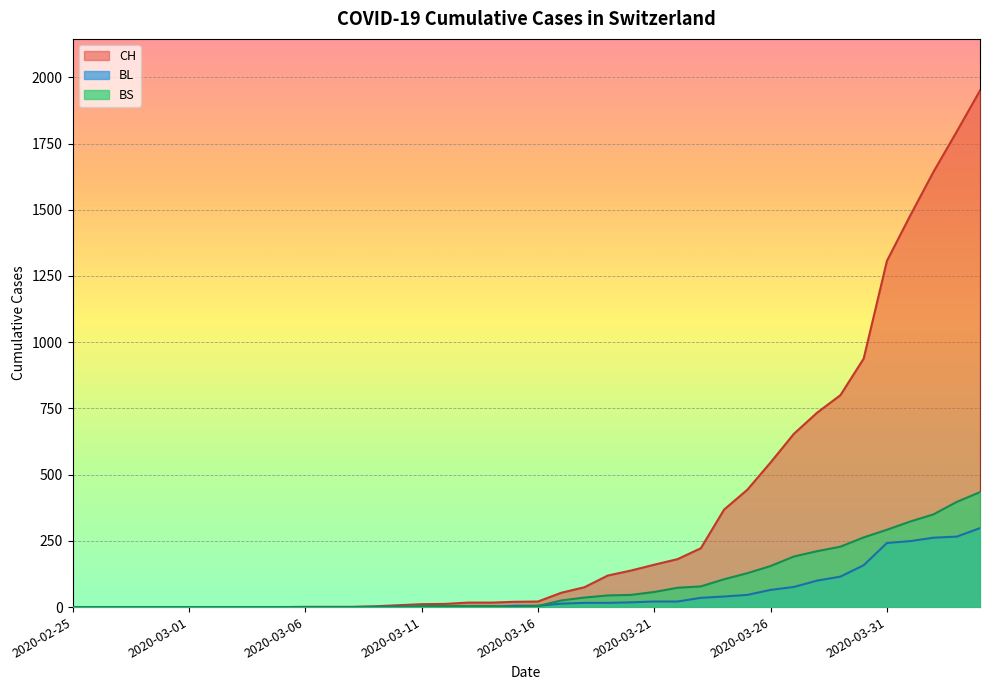

True or false: CH and BS intersect in this chart.

False